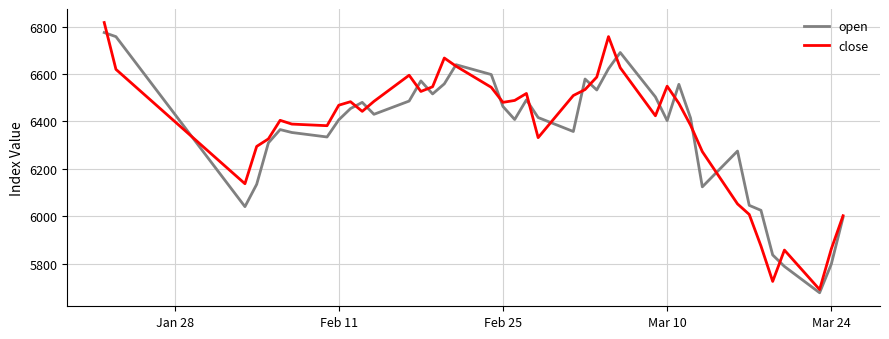

List the series in order of their peak value, lowest first.

open, close